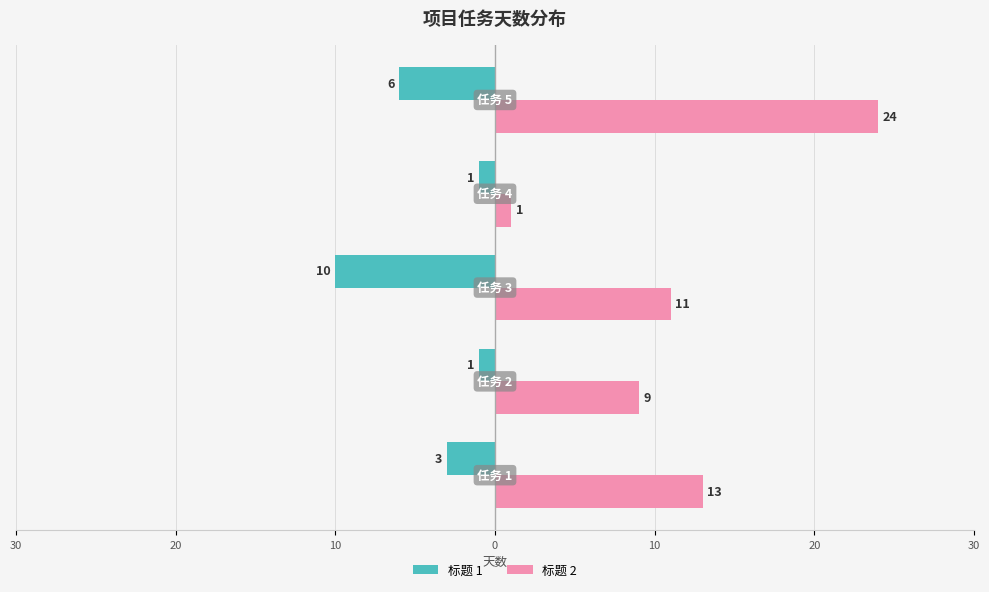

Rank the series by their maximum value, from highest to lowest.

标题 2, 标题 1